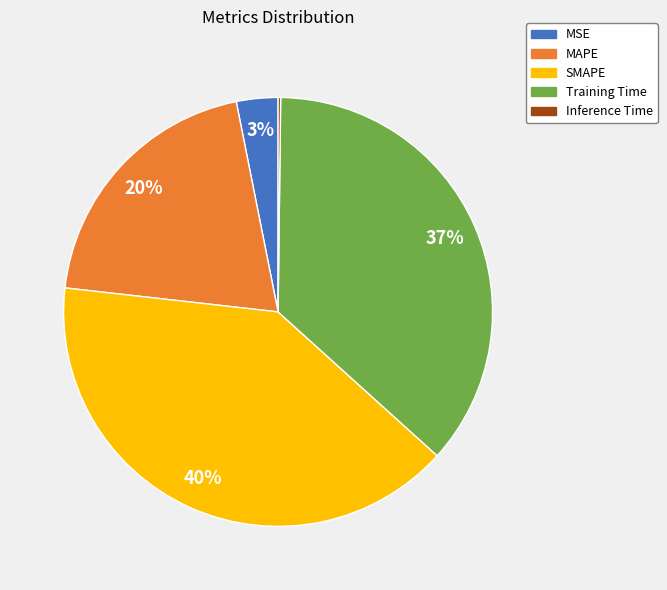

Is it true that Training Time is 29% of the pie?

False